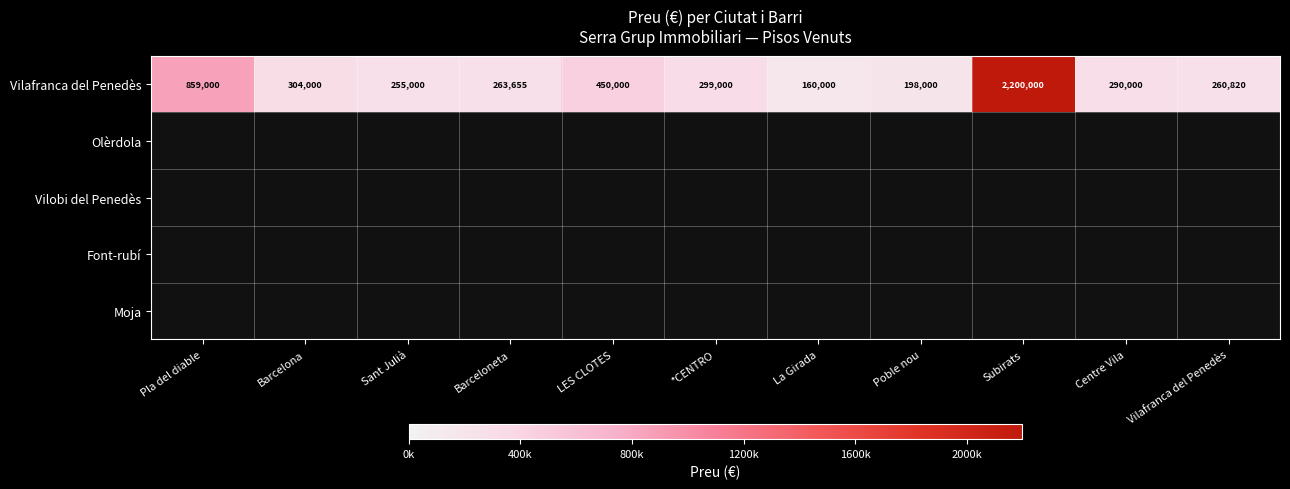

True or false: Vilafranca del Penedès has a value of 392575 at Sant Julià.

False